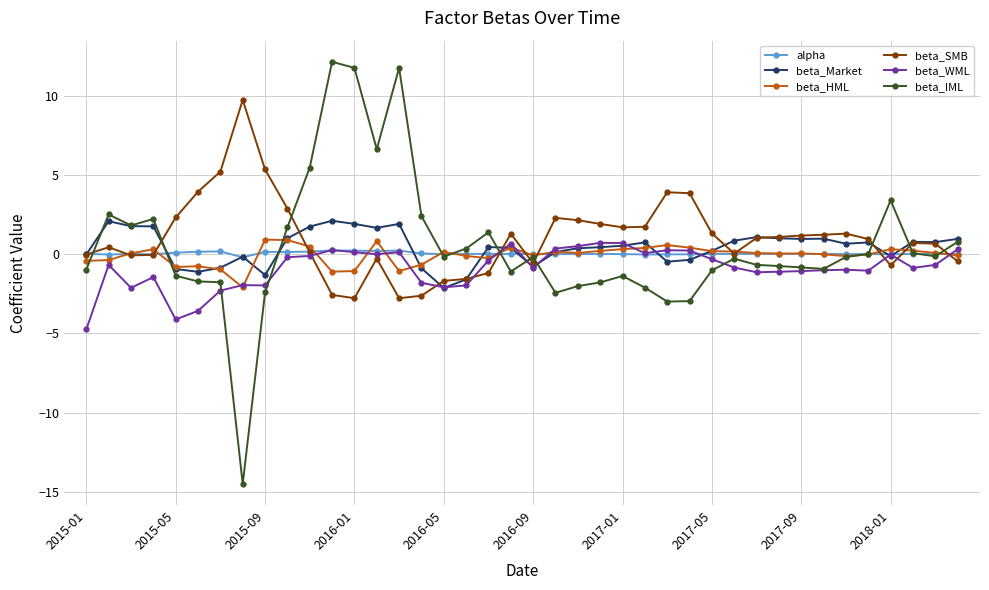

Count the number of categories in the chart.

40